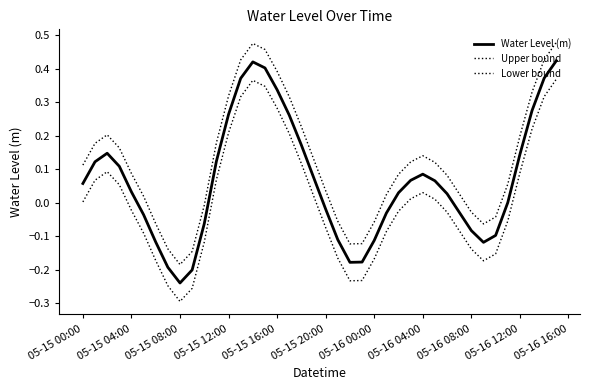

What is the highest value of the Water Level (m) series?

0.4